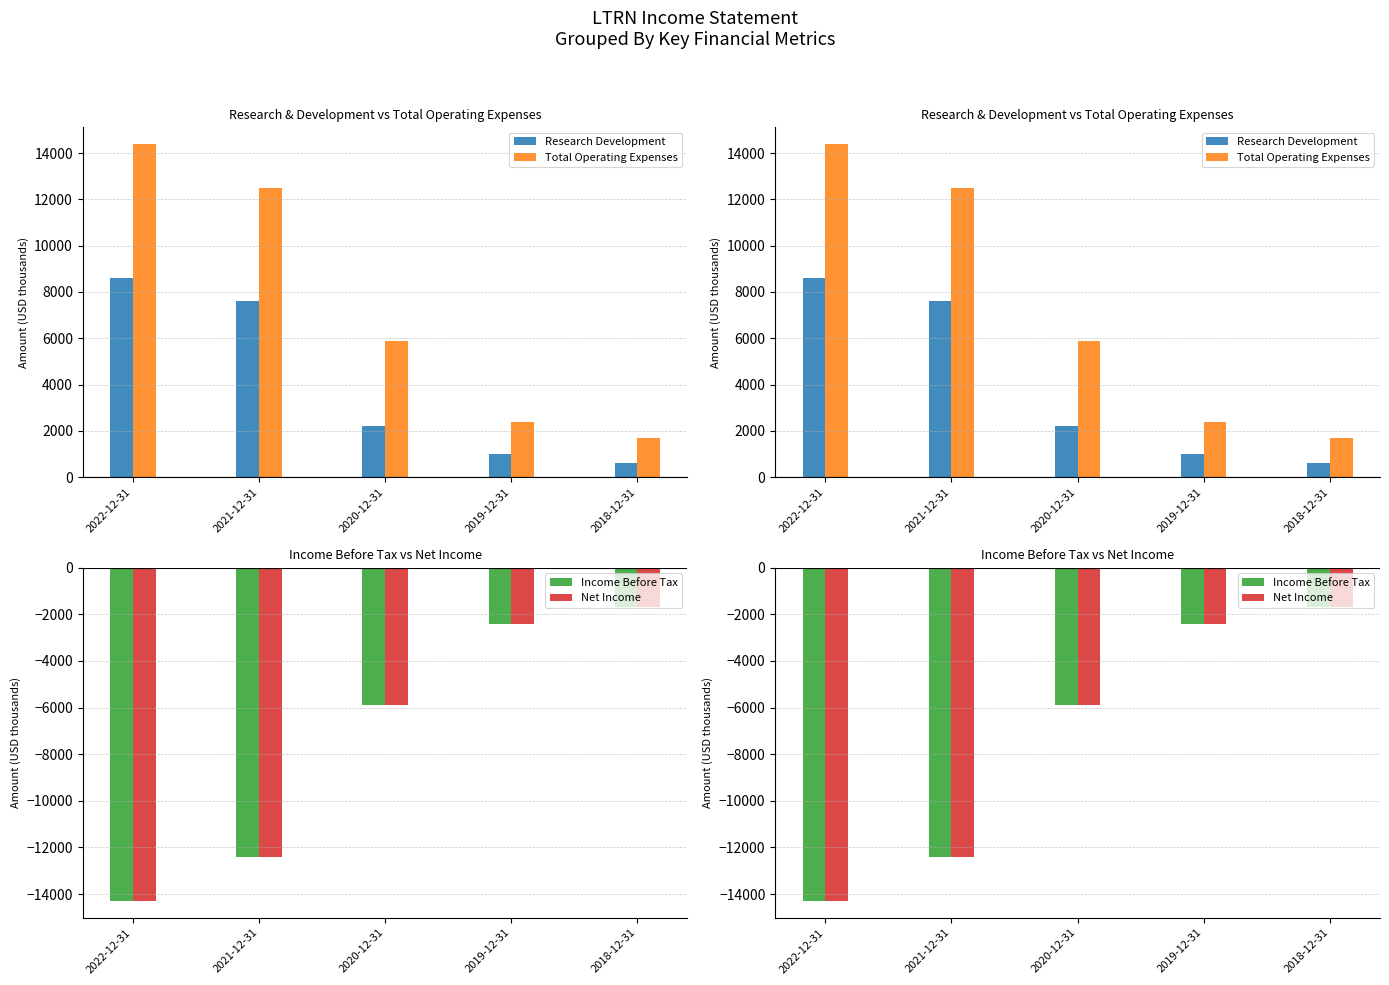

Reading left to right, list all the values displayed in this chart.

Research Development: 2022-12-31=8600	2021-12-31=7600	2020-12-31=2200	2019-12-31=1000	2018-12-31=600
Total Operating Expenses: 2022-12-31=14400	2021-12-31=12500	2020-12-31=5900	2019-12-31=2400	2018-12-31=1700
Income Before Tax: 2022-12-31=-14300	2021-12-31=-12400	2020-12-31=-5900	2019-12-31=-2400	2018-12-31=-1700
Net Income: 2022-12-31=-14300	2021-12-31=-12400	2020-12-31=-5900	2019-12-31=-2400	2018-12-31=-1700